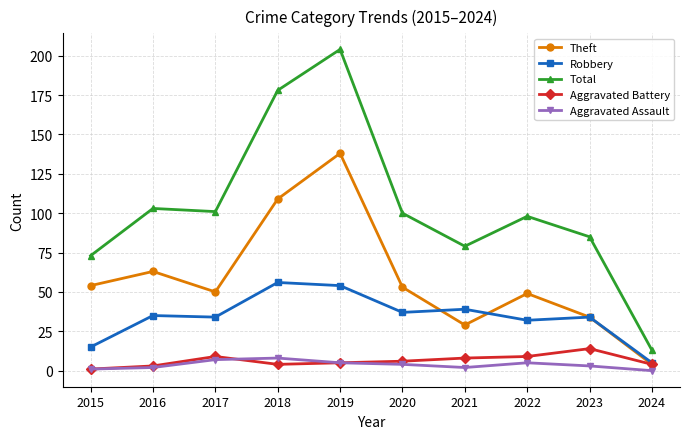

Which series changed the most between 2017 and 2021?

Total